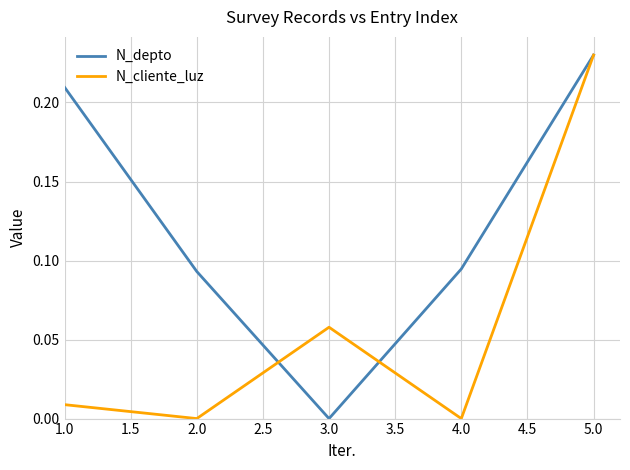

Rank the series at 1.0 from lowest to highest value.

N_cliente_luz, N_depto